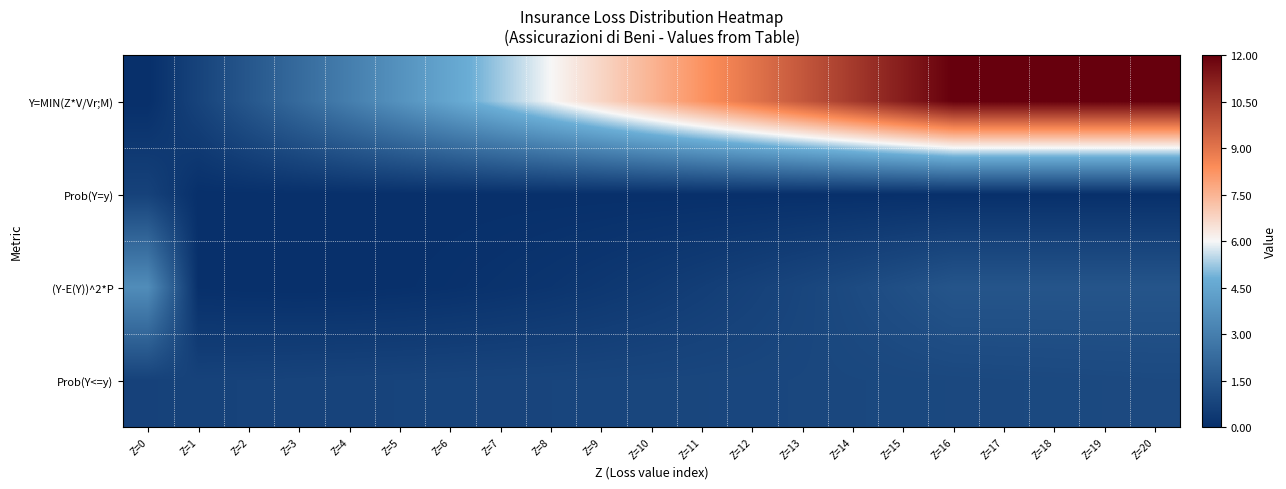

What is the difference between the highest and lowest values at Z=18?

12.0